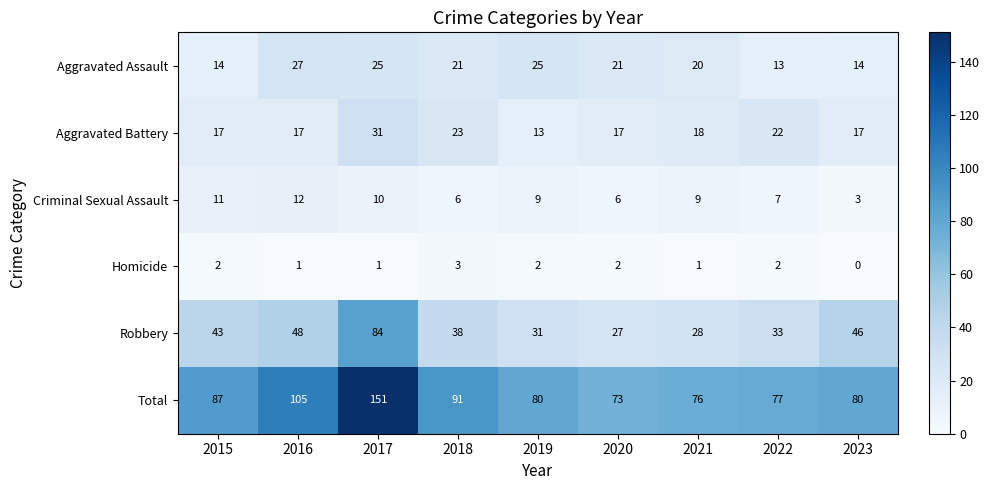

What value does the Criminal Sexual Assault series have at 2017?

10